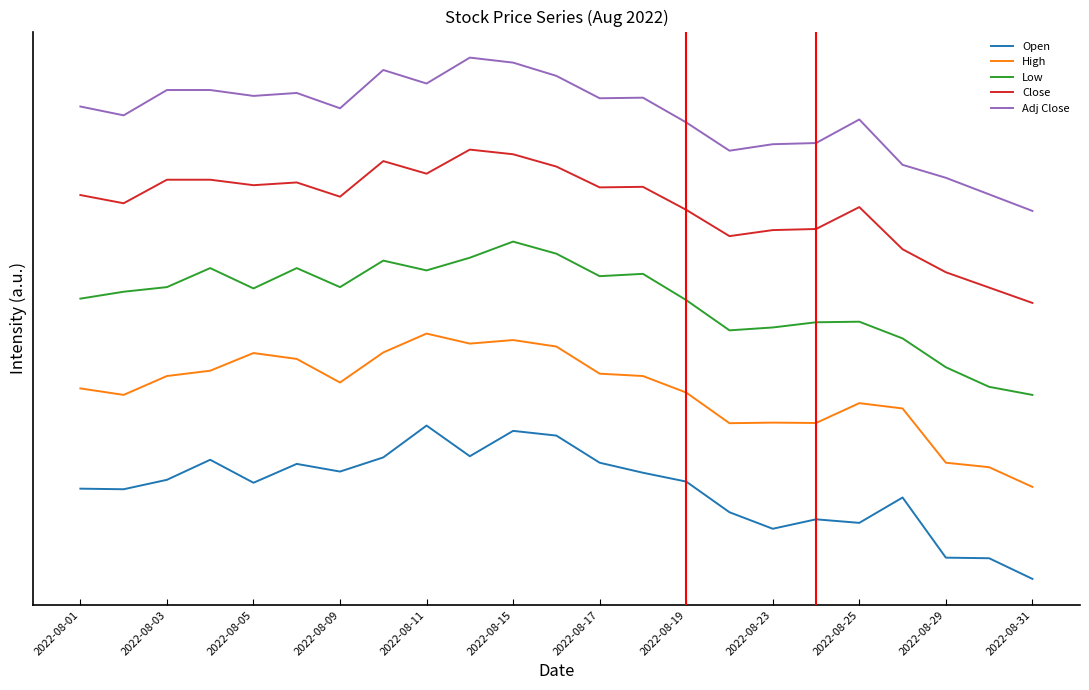

What is the sum of all High values?

28.3